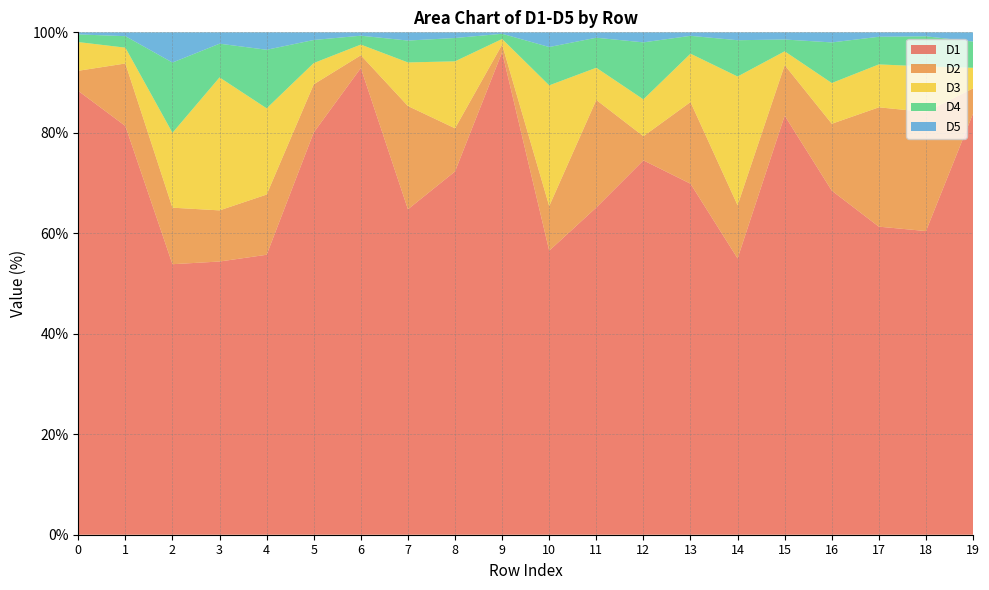

Reading left to right, what are all the values shown in this chart?

D1: 0=88.3	1=81.4	2=53.8	3=54.4	4=55.7	5=80.1	6=92.9	7=64.8	8=72.3	9=96.1	10=56.5	11=65.1	12=74.5	13=69.9	14=55.0	15=83.4	16=68.5	17=61.3	18=60.4	19=83.8
D2: 0=4.0	1=12.4	2=11.2	3=10.2	4=12.0	5=9.6	6=2.5	7=20.6	8=8.6	9=1.5	10=8.9	11=21.4	12=4.8	13=16.3	14=10.6	15=10.1	16=13.3	17=23.8	18=23.7	19=5.0
D3: 0=5.7	1=3.1	2=14.9	3=26.5	4=17.2	5=4.2	6=2.1	7=8.7	8=13.3	9=1.1	10=24.0	11=6.4	12=7.3	13=9.6	14=25.6	15=2.7	16=8.1	17=8.5	18=9.1	19=4.1
D4: 0=1.5	1=2.3	2=14.0	3=6.7	4=11.7	5=4.6	6=1.8	7=4.4	8=4.6	9=1.0	10=7.6	11=6.0	12=11.4	13=3.6	14=7.2	15=2.4	16=8.1	17=5.5	18=6.0	19=5.2
D5: 0=0.4	1=0.8	2=6.0	3=2.3	4=3.5	5=1.5	6=0.7	7=1.6	8=1.1	9=0.3	10=2.9	11=1.1	12=2.0	13=0.7	14=1.6	15=1.4	16=2.0	17=0.9	18=0.8	19=1.8